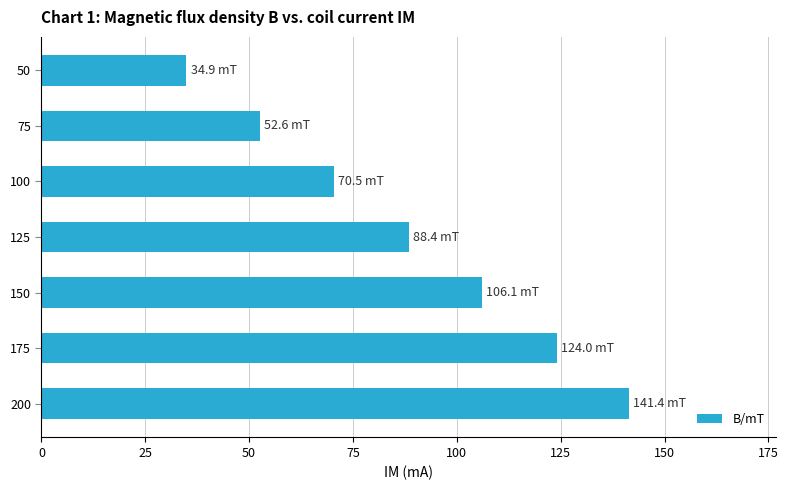

List the labels in order of value, largest first.

200, 175, 150, 125, 100, 75, 50